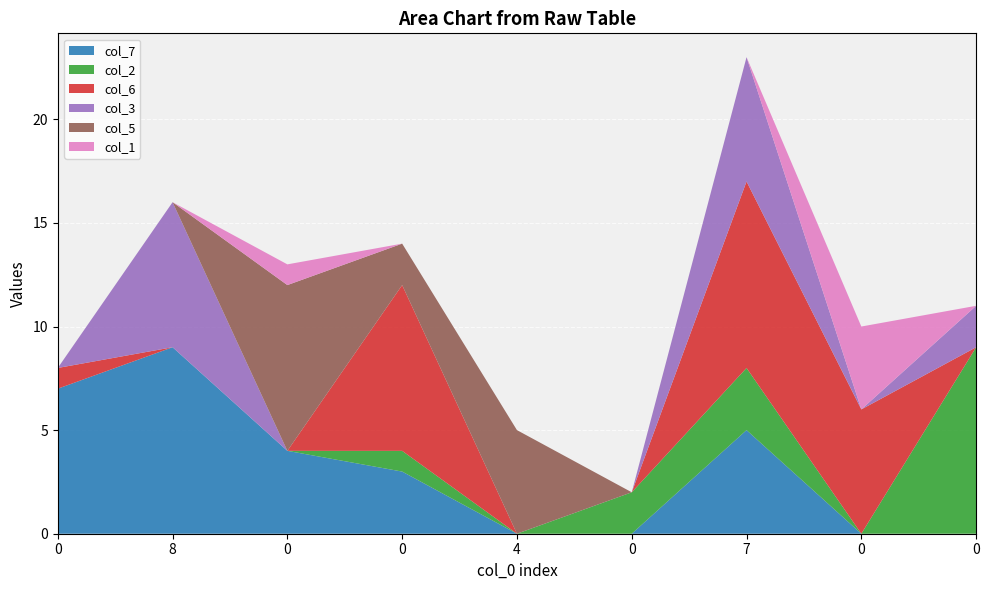

Reading left to right, what are all the values shown in this chart?

col_7: 0=7	8=9	0=4	0=3	4=0	0=0	7=5	0=0	0=0
col_2: 0=0	8=0	0=0	0=1	4=0	0=2	7=3	0=0	0=9
col_6: 0=1	8=0	0=0	0=8	4=0	0=0	7=9	0=6	0=0
col_3: 0=0	8=7	0=0	0=0	4=0	0=0	7=6	0=0	0=2
col_5: 0=0	8=0	0=8	0=2	4=5	0=0	7=0	0=0	0=0
col_1: 0=0	8=0	0=1	0=0	4=0	0=0	7=0	0=4	0=0